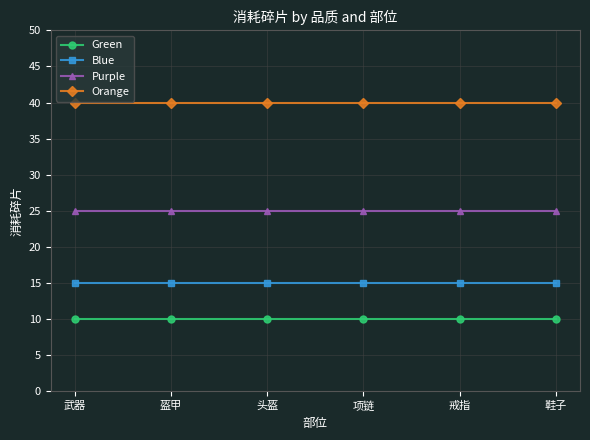

Is the value of Blue at 鞋子 greater than the value of Purple at 戒指?

No